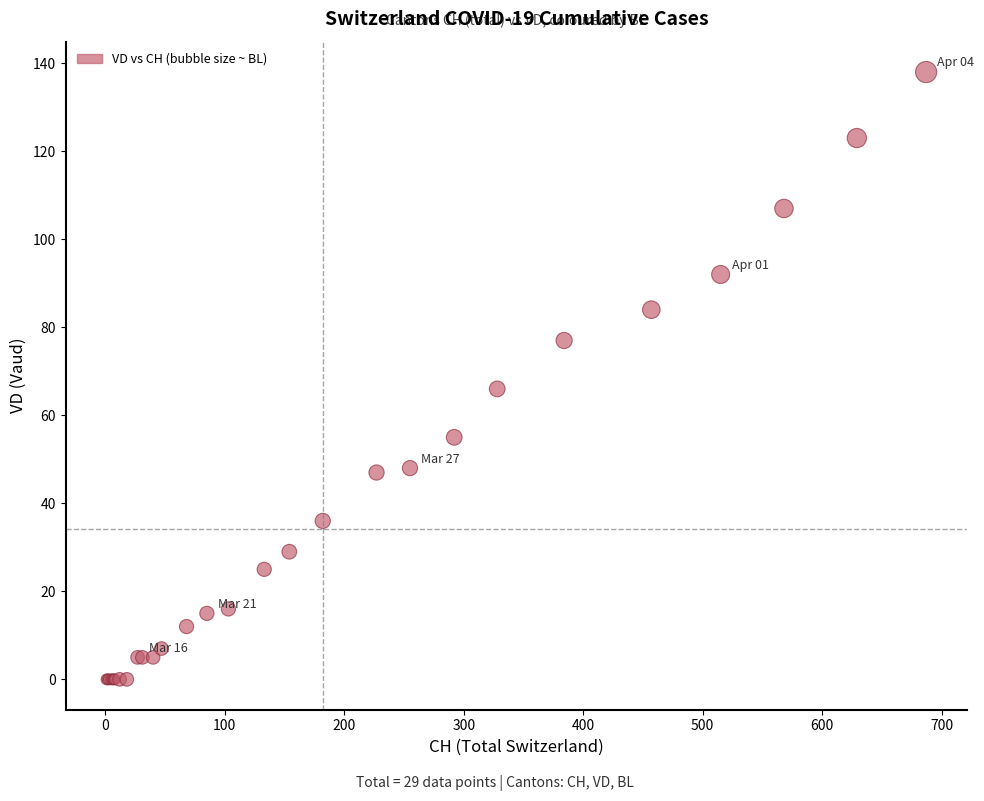

What Y value in the scatter plot is closest to 69?

66